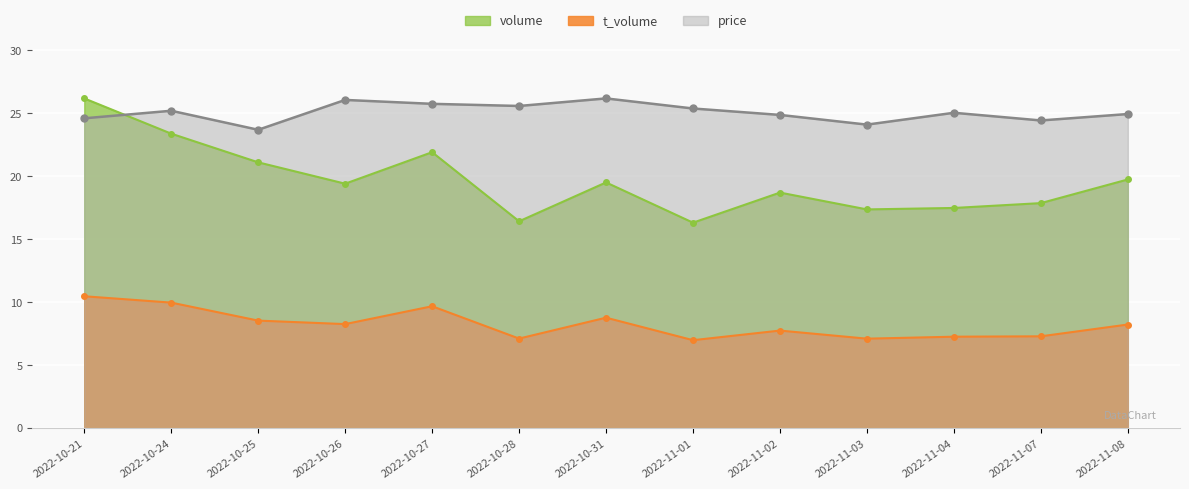

Reading left to right, transcribe all the data shown in this chart.

price: 24.6	25.2	23.7	26.1	25.8	25.6	26.2	25.4	24.9	24.1	25.0	24.4	24.9
volume: 26.2	23.4	21.1	19.4	21.9	16.4	19.5	16.3	18.7	17.4	17.5	17.9	19.7
t_volume: 10.5	10.0	8.5	8.3	9.7	7.1	8.8	7.0	7.7	7.1	7.3	7.3	8.2